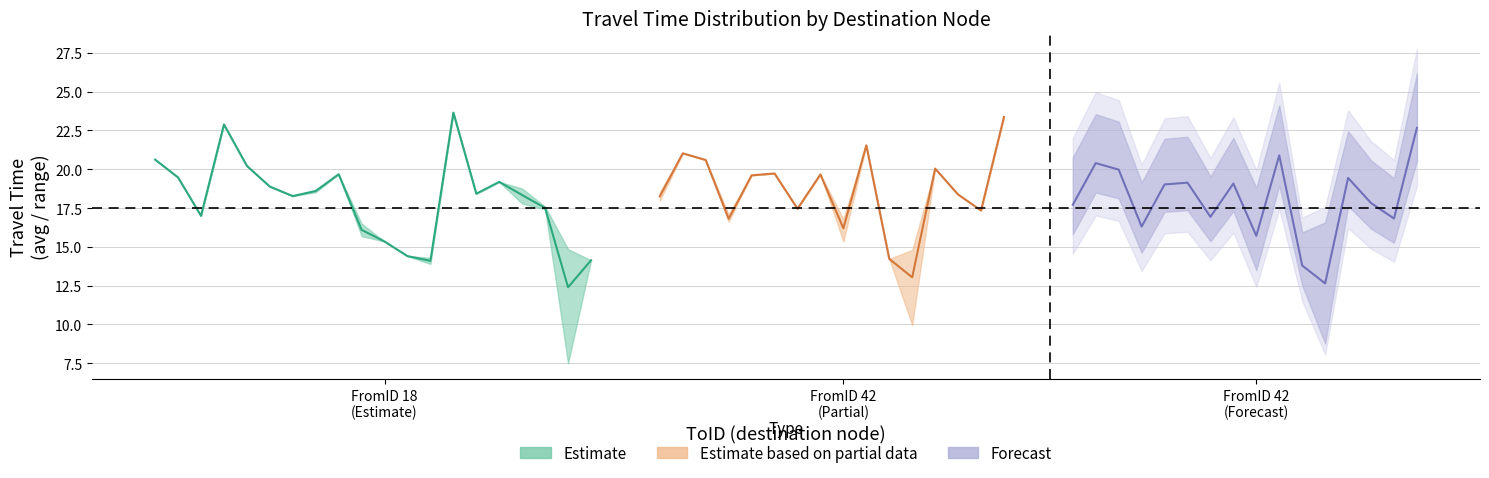

How many lines are shown in the chart?

3